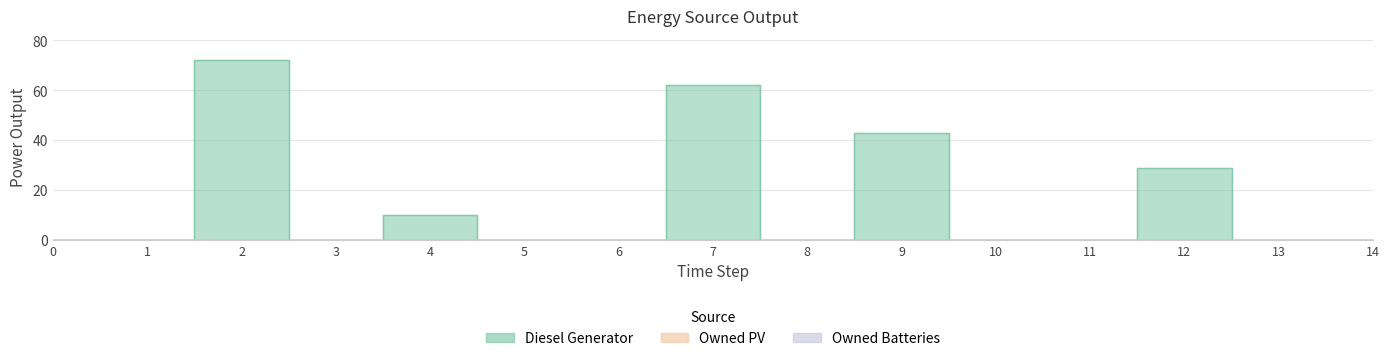

How many distinct data groups are displayed?

3